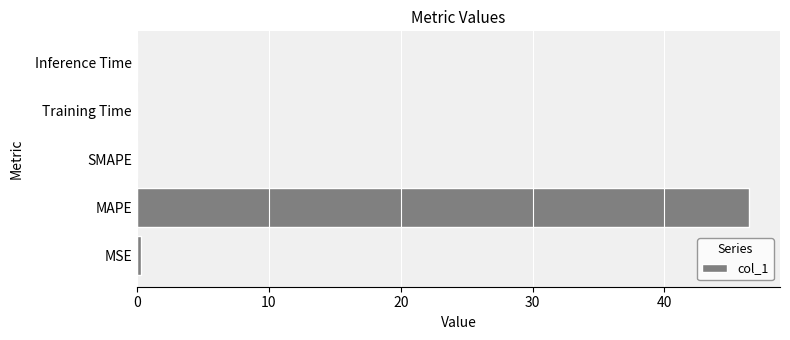

Which label corresponds to the largest value in the chart?

MAPE